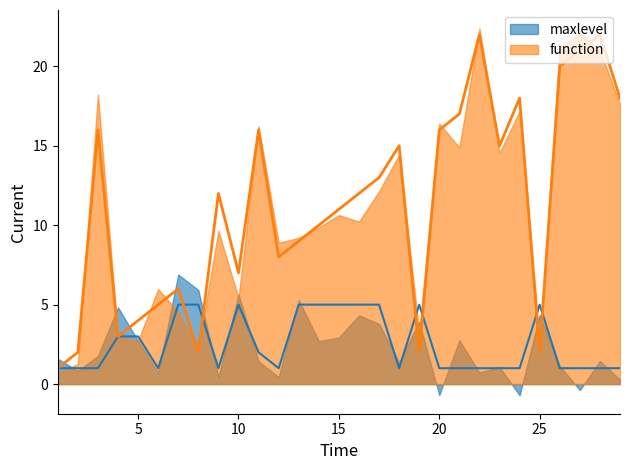

How many lines are shown in the chart?

2